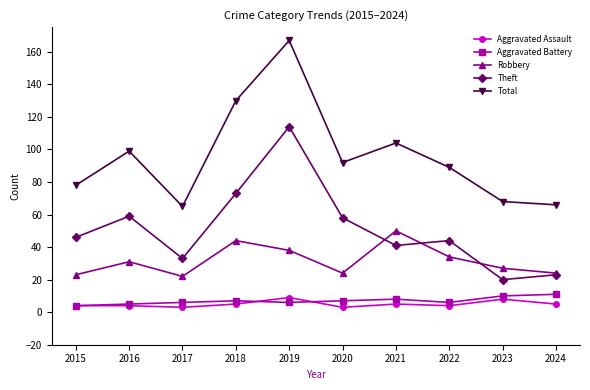

Is this an area chart (filled region under the line)?

No